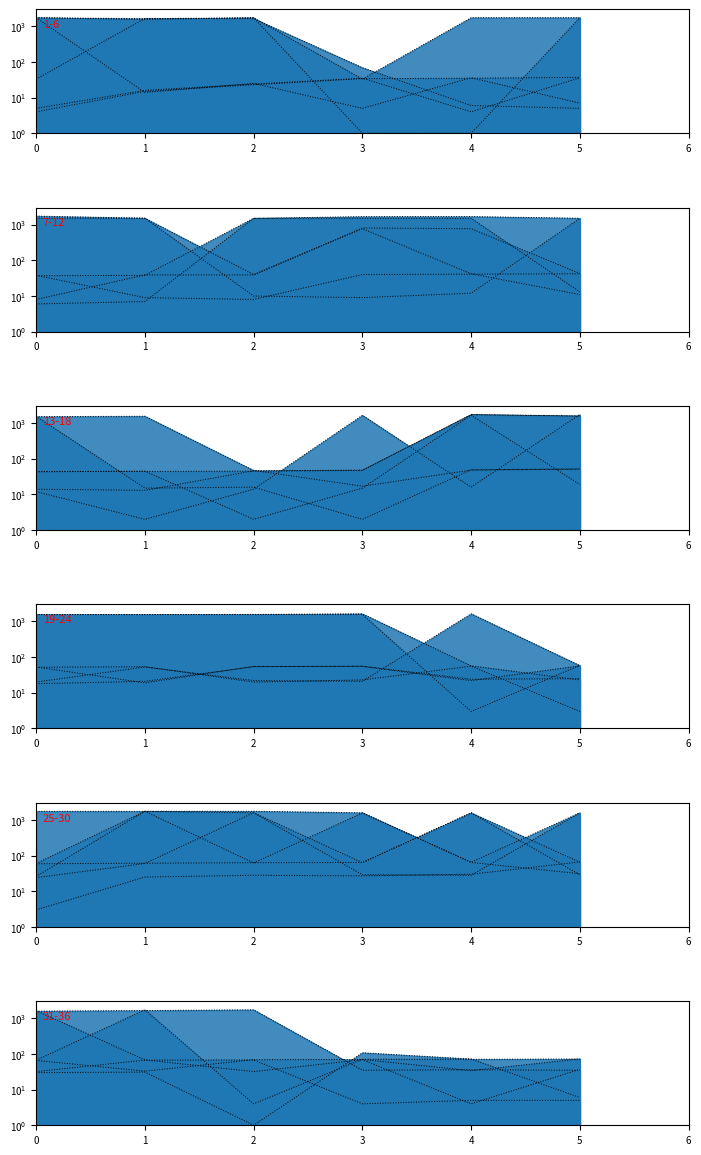

Is it true that col_3 line equals 23 at 2?

True